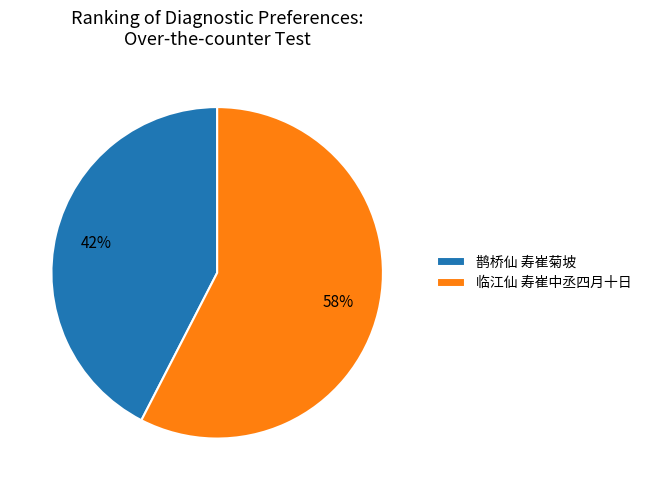

What is the ratio of the value at 鹊桥仙 寿崔菊坡 to the value at 临江仙 寿崔中丞四月十日?

0.7